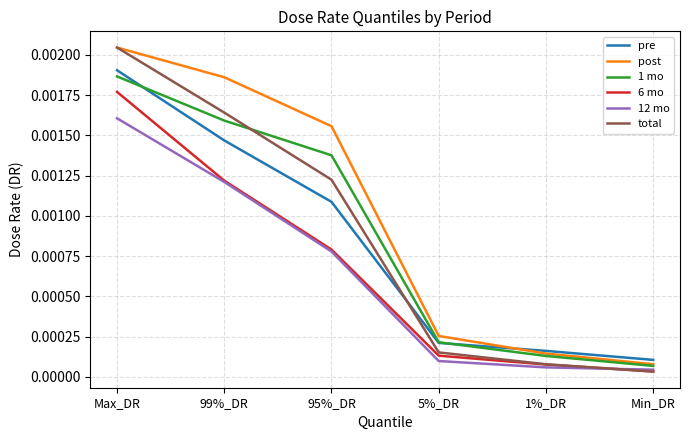

Where is post nearest to the value 0?

Min_DR